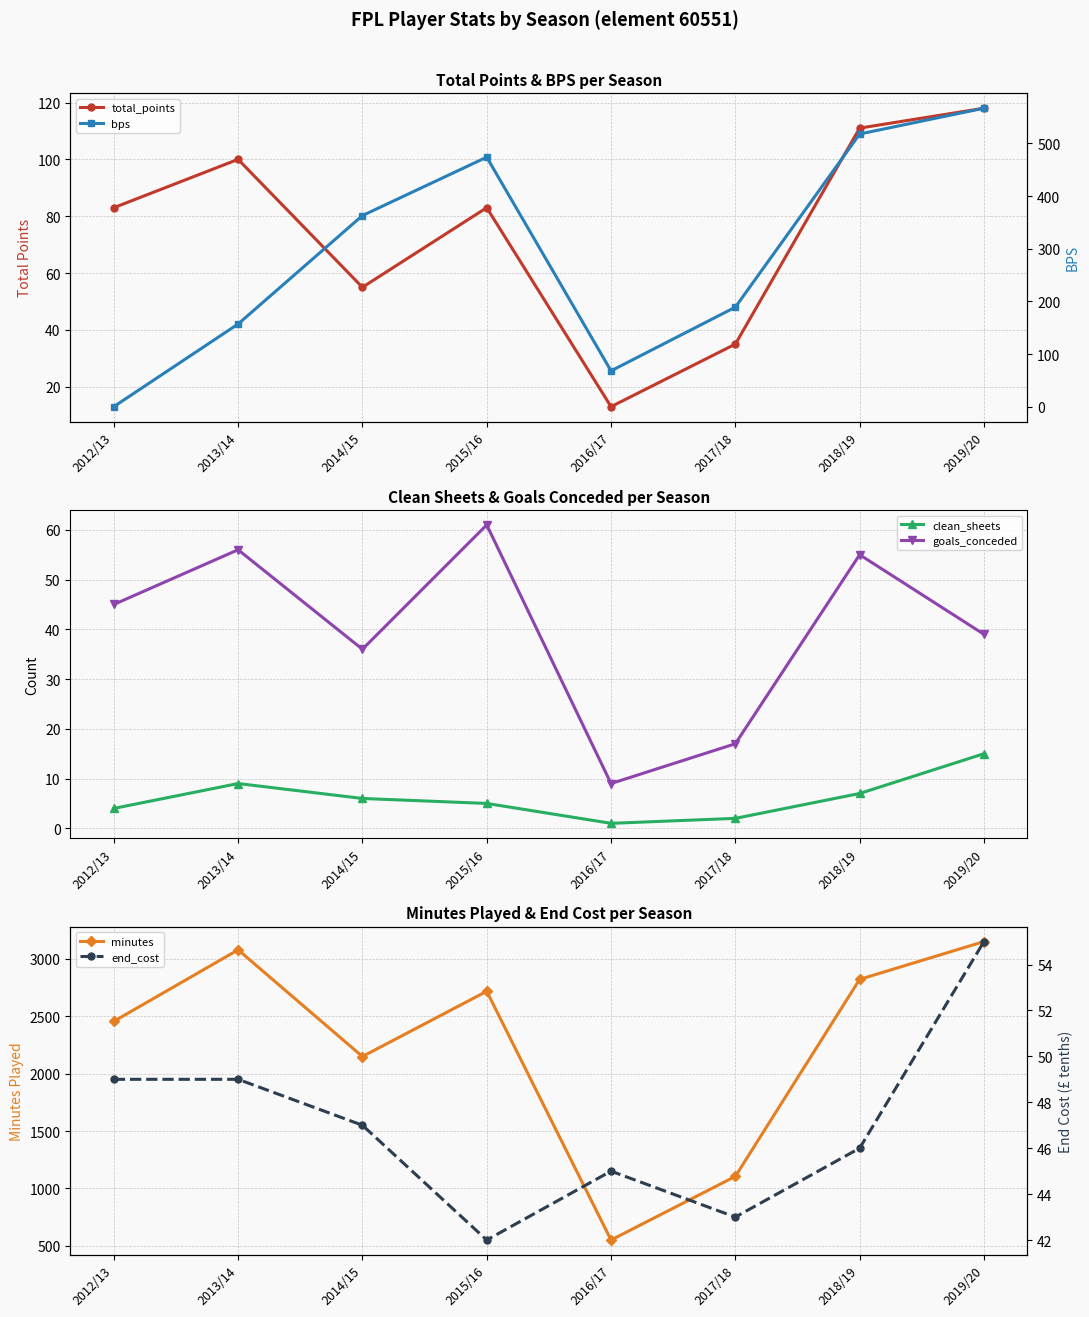

How many interior local valleys does the bps series have?

1